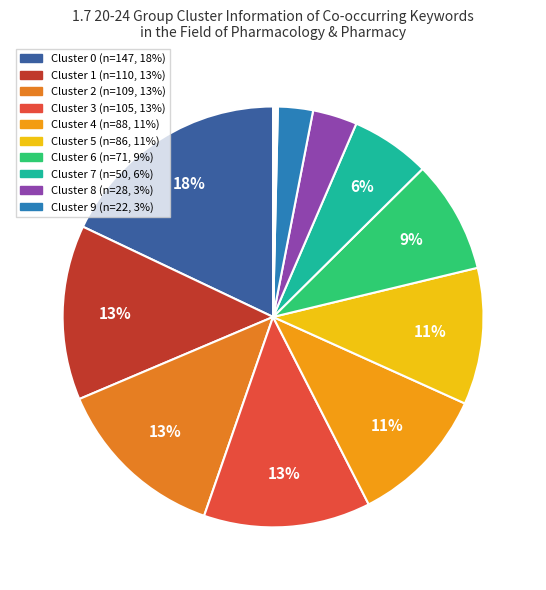

To the nearest percent, what is the difference between the largest and smallest slice percentages?

18%